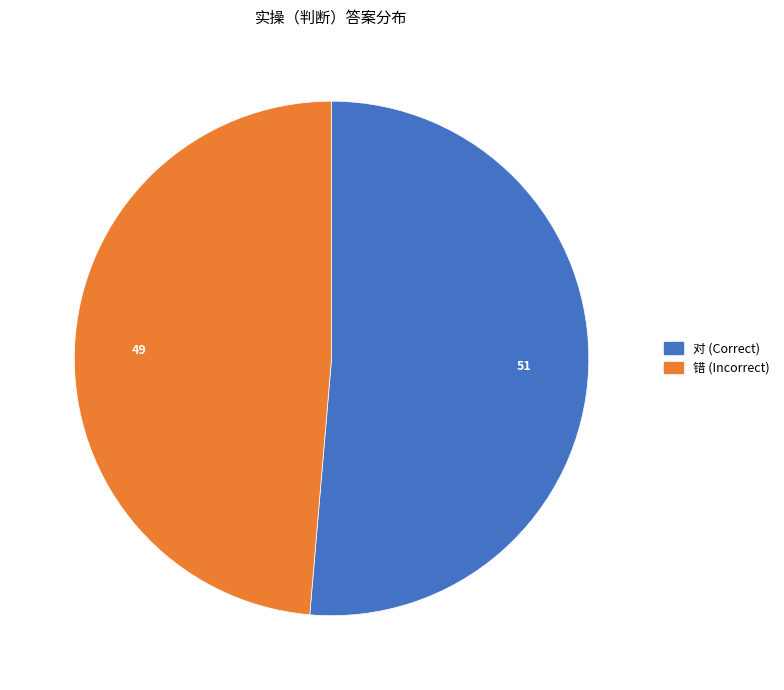

Combined, do 错 (Incorrect) and 对 (Correct) account for over 50%?

Yes